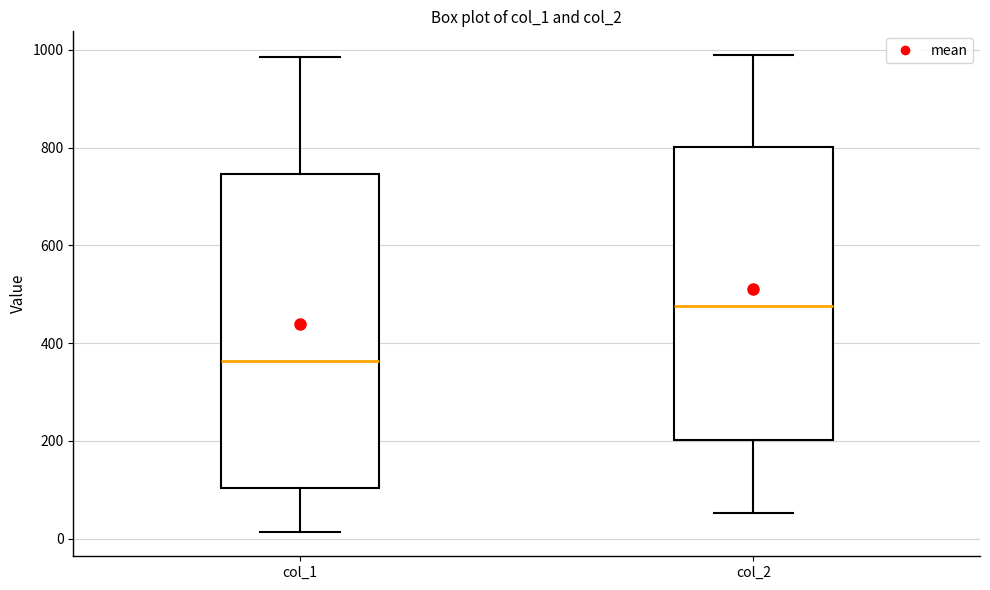

Where does the median line of the box for col_2 sit on the y-axis? The values are not printed on the chart, so give them approximately, as read against the axis.

480